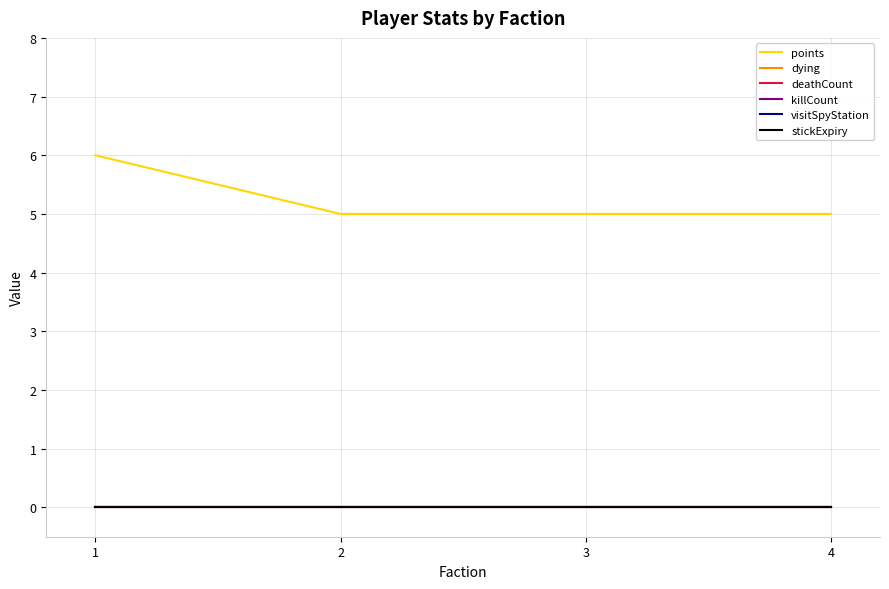

What is the maximum value shown in the chart?

6